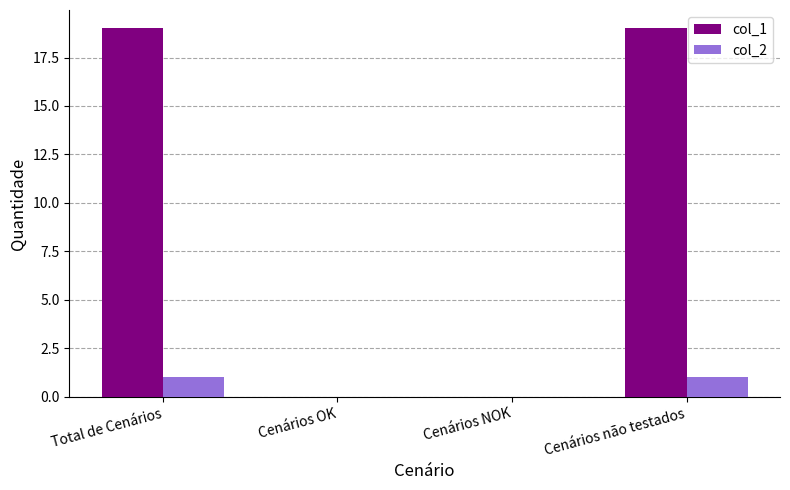

Reading right to left, transcribe all the data shown in this chart.

col_1: 19	0	0	19
col_2: 1	0	0	1